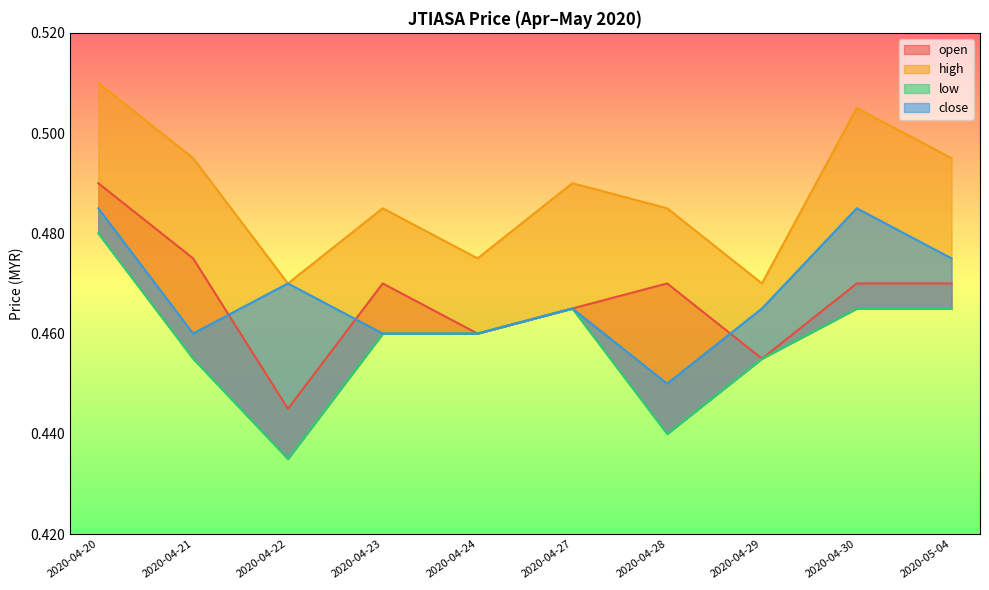

What value does the open series have at 2020-04-27?

0.5